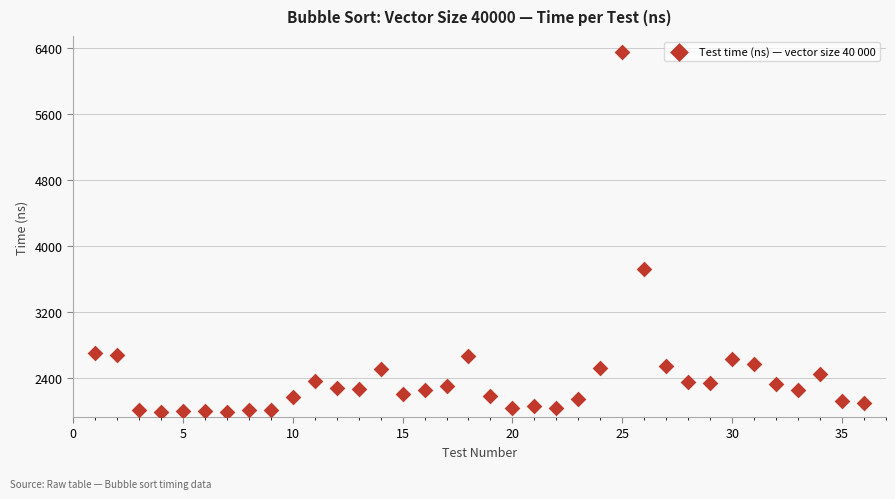

What Y value in the scatter plot is closest to 4173?

3727